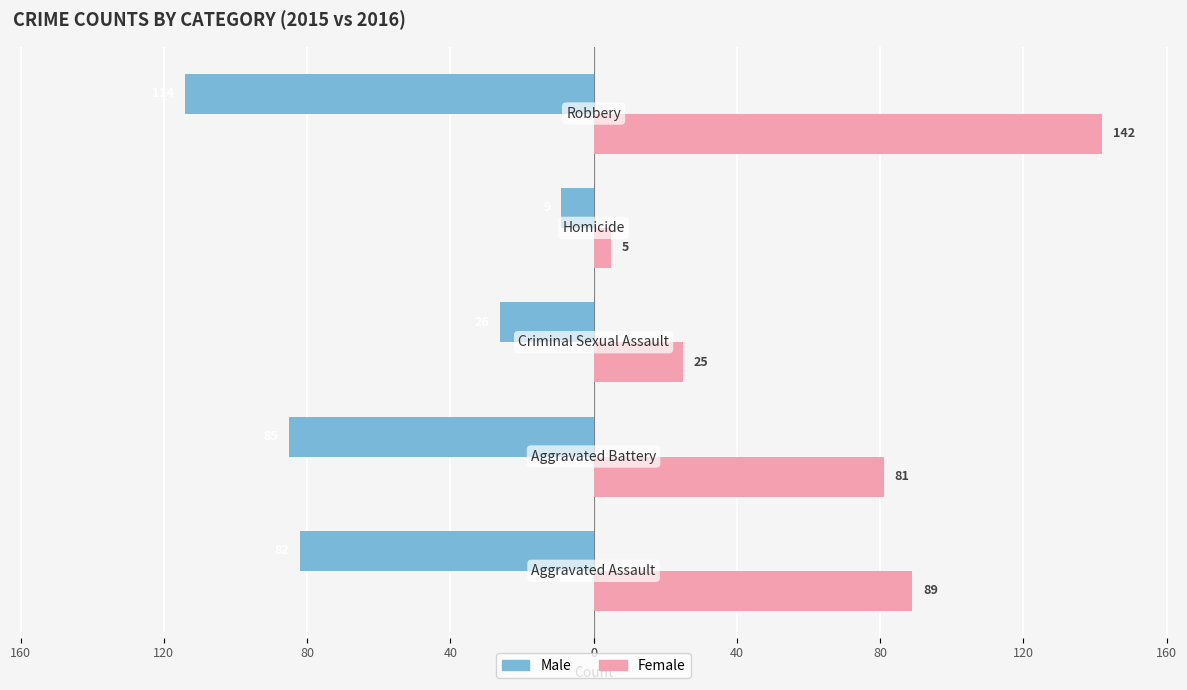

Which series has the largest total across all categories?

Female